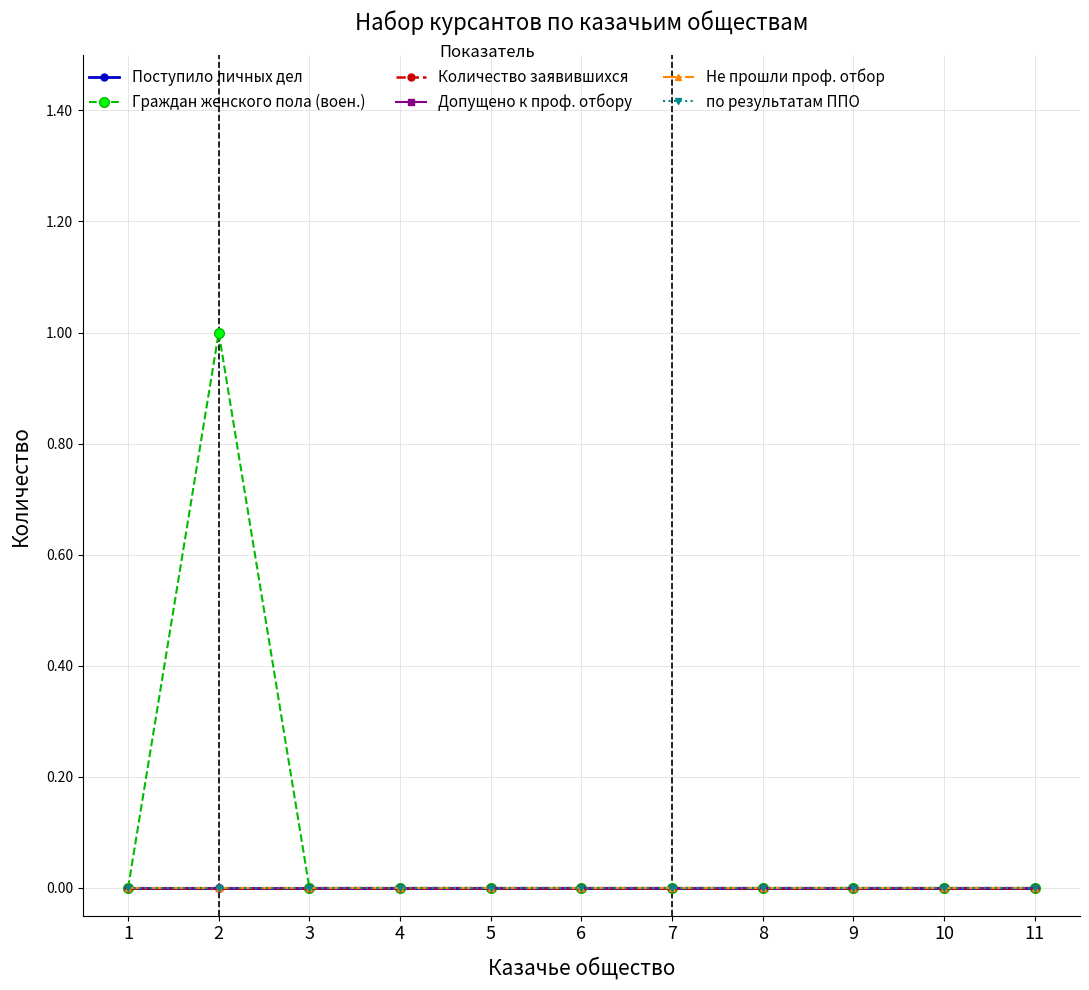

True or false: по результатам ППО has more than 1 points higher than both neighbors.

False